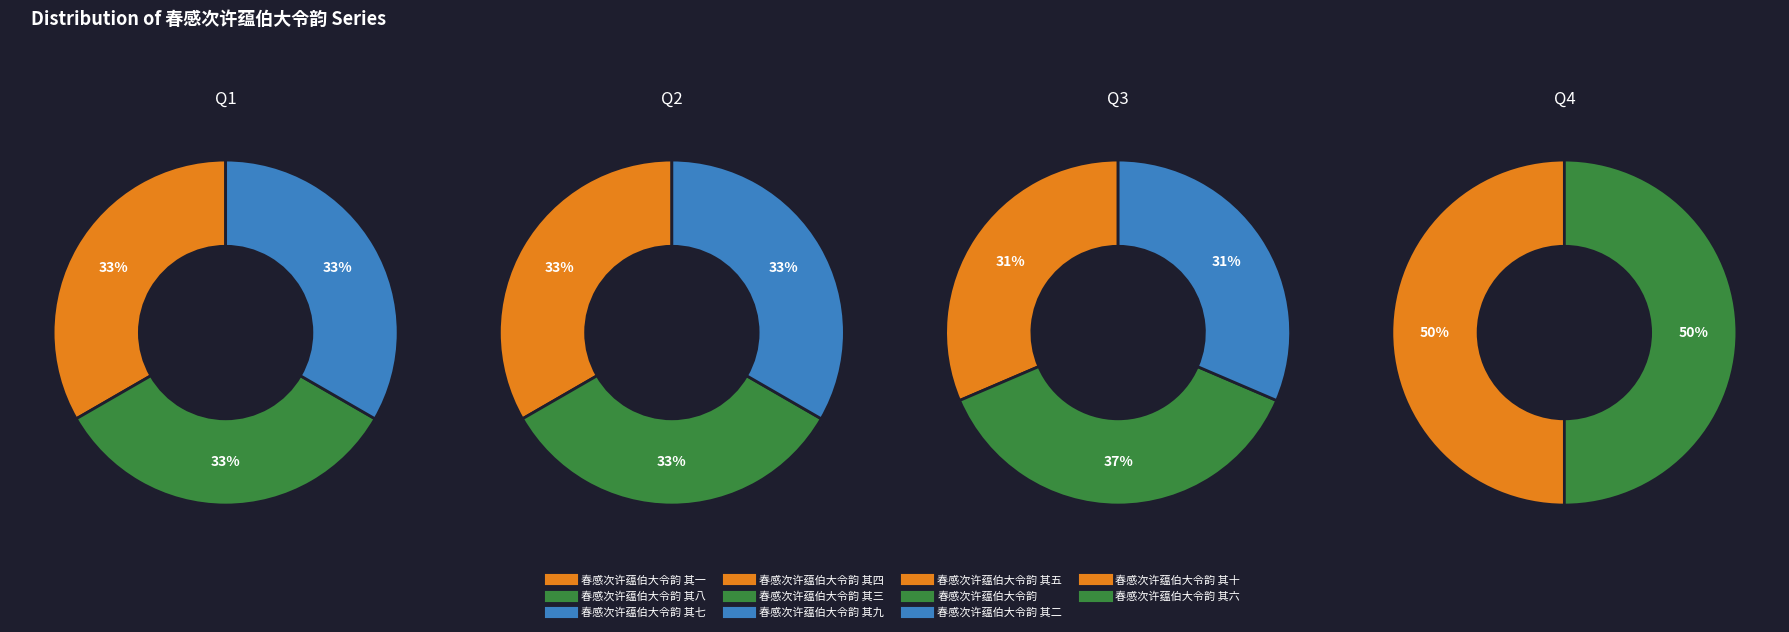

Between 春感次许蕴伯大令韵 其一 and 春感次许蕴伯大令韵 其三, which is larger?

春感次许蕴伯大令韵 其三